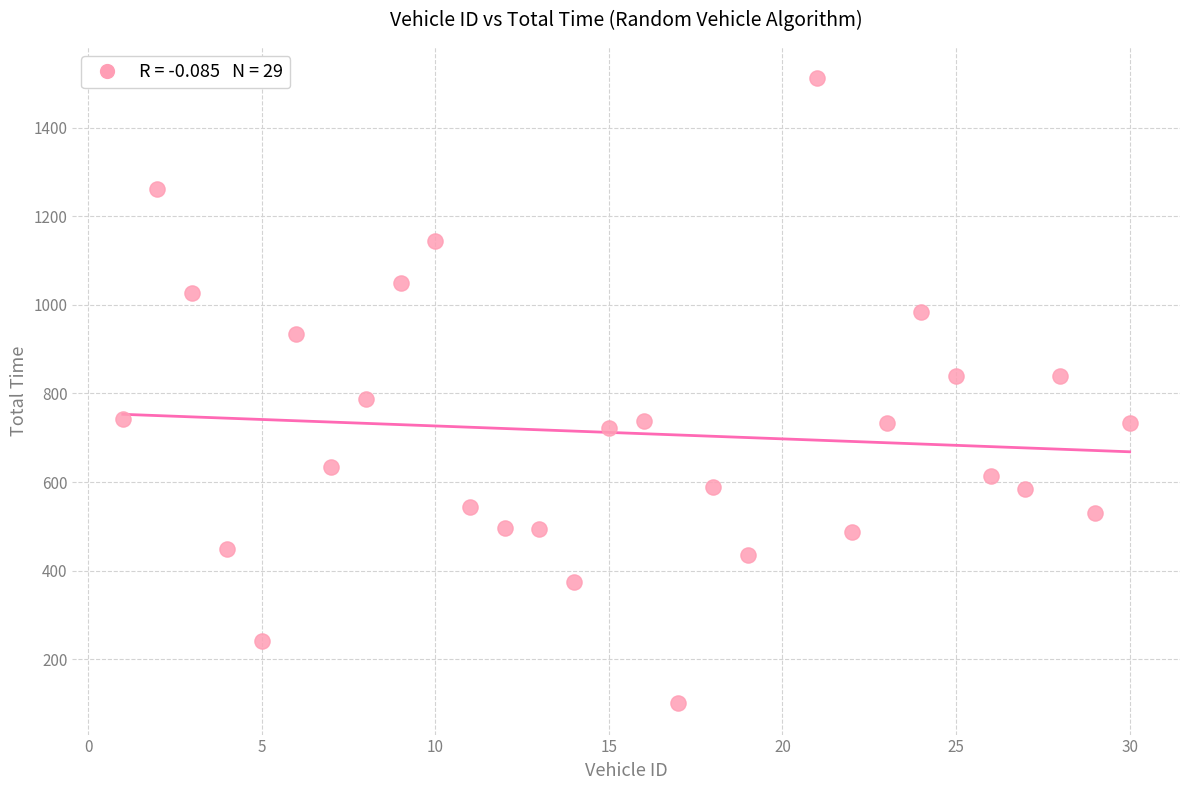

What is the range of Y values (max minus min)?

1412.1